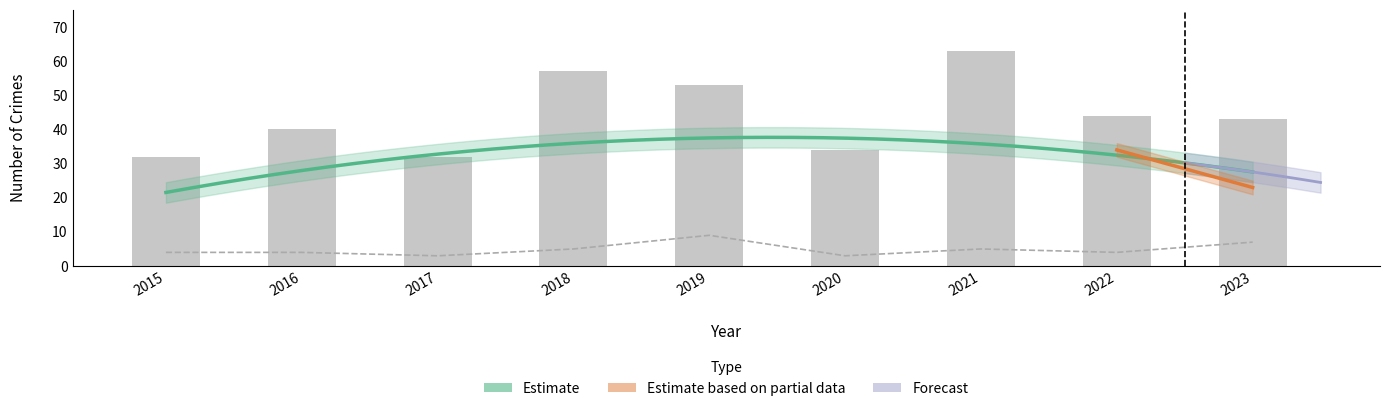

Rank the categories by Aggravated Assault value from lowest to highest.

2017, 2020, 2015, 2016, 2022, 2018, 2021, 2023, 2019